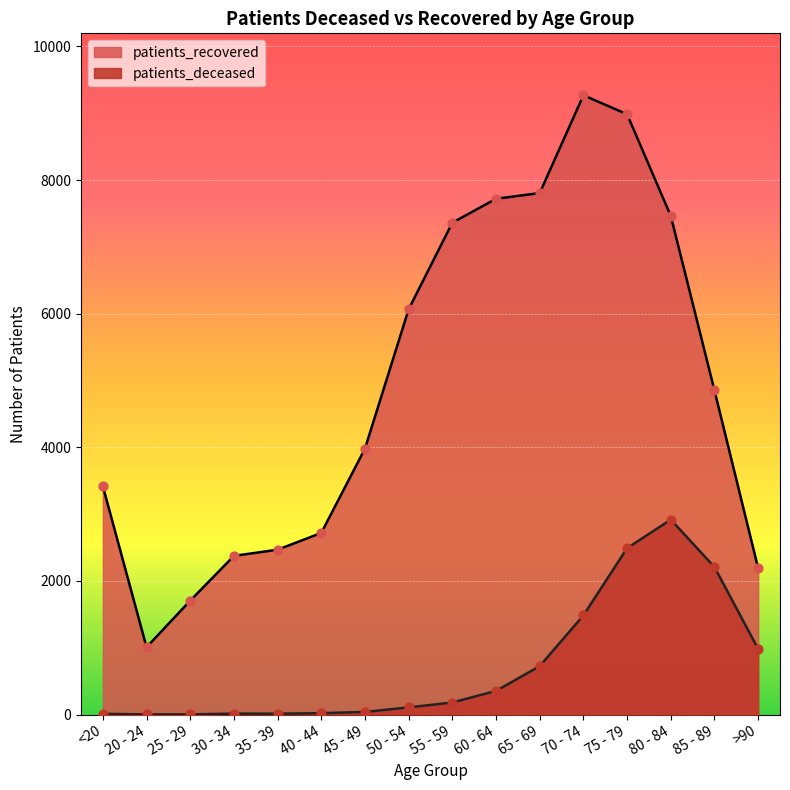

At which category is the sum across all series the highest?

75 - 79